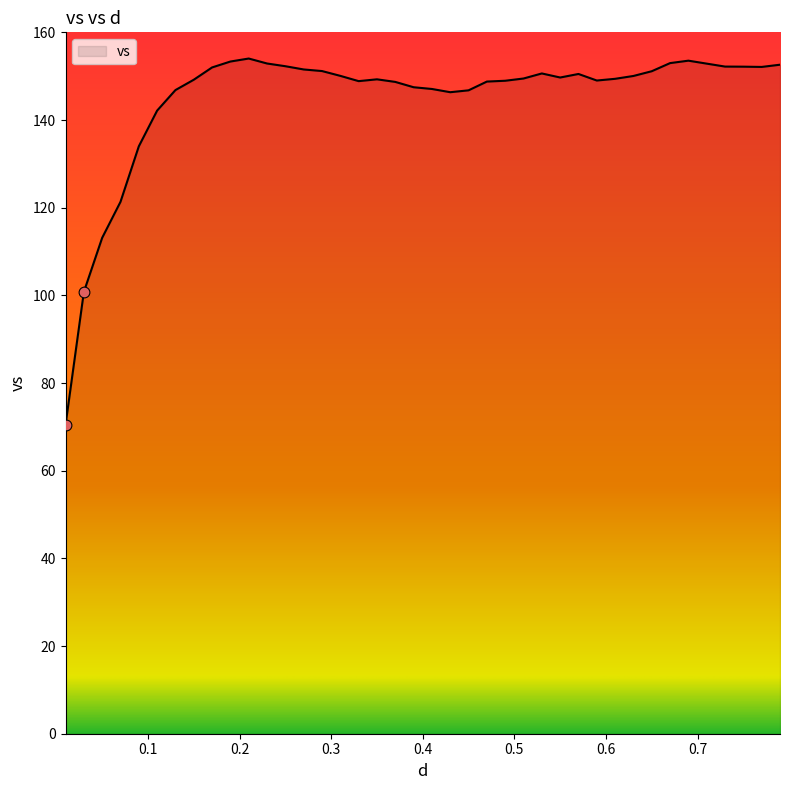

What is the smallest value displayed?

70.4